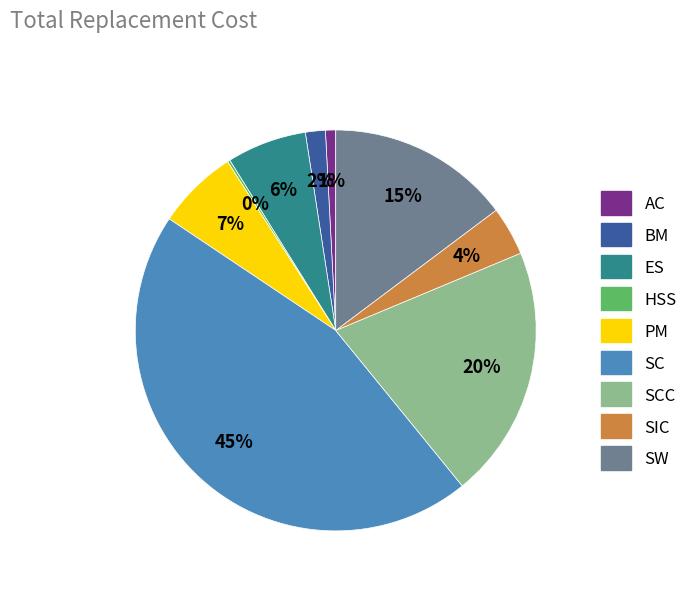

To the nearest percent, what is the difference between the largest and smallest slice percentages?

45%